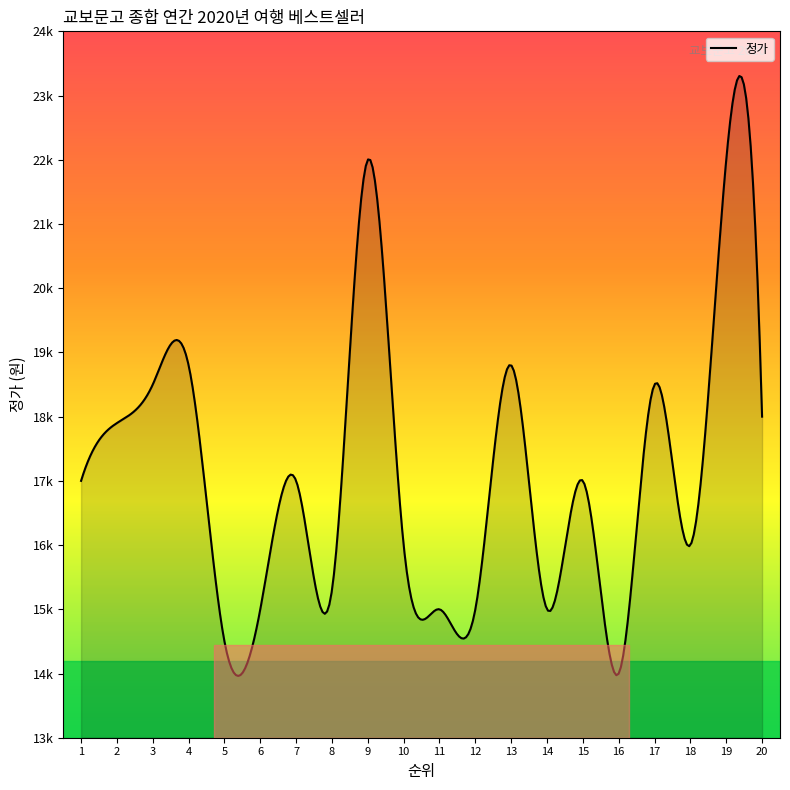

Does the chart have visible grid lines?

No